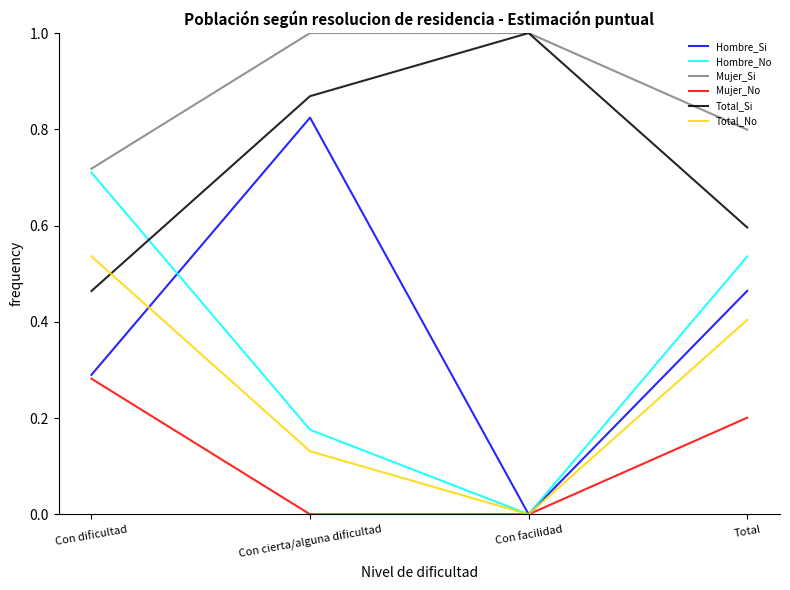

Is the value of Hombre_Si at Con cierta/alguna dificultad greater than the value of Mujer_Si at Total?

Yes